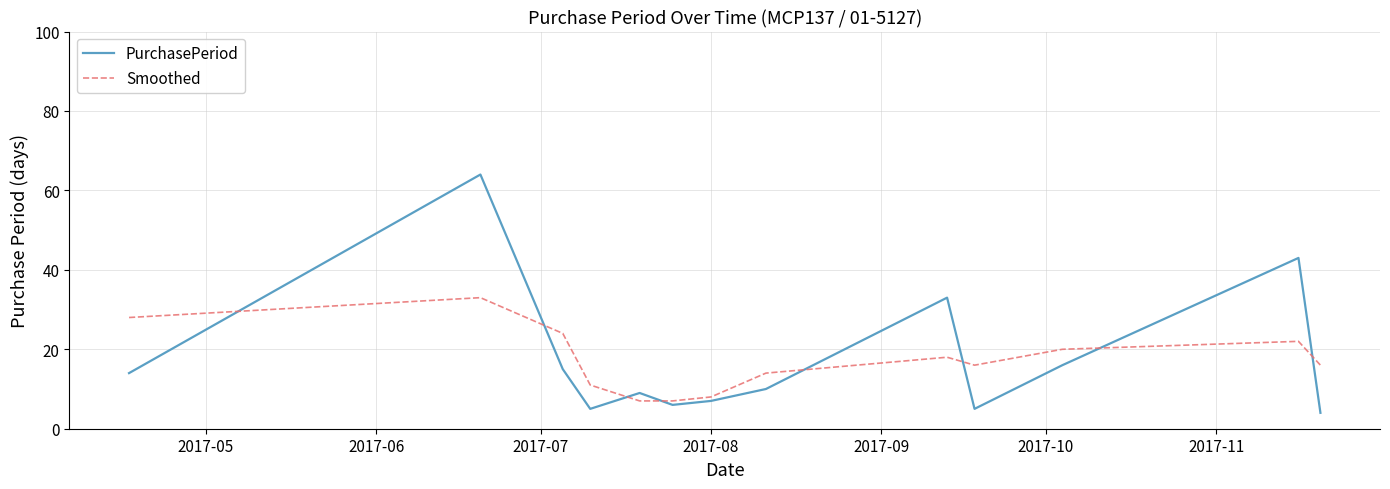

Reading left to right, list all the values displayed in this chart.

PurchasePeriod: 14	64	15	5	9	6	7	10	33	5	16	43	4
Smoothed: 28	33	24	11	7	7	8	14	18	16	20	22	16